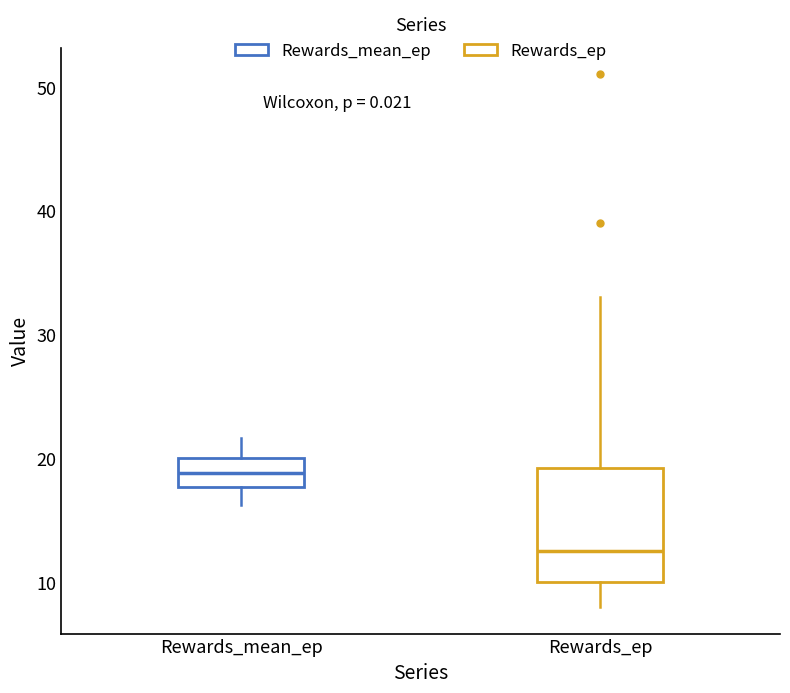

Which box has the highest median line?

Rewards_mean_ep